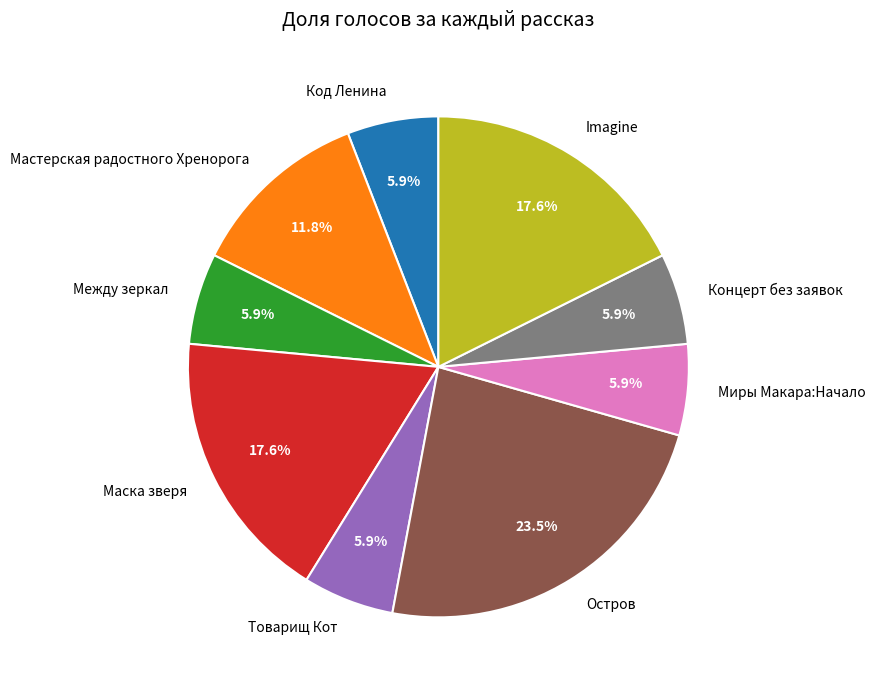

Which slice is the largest?

Остров